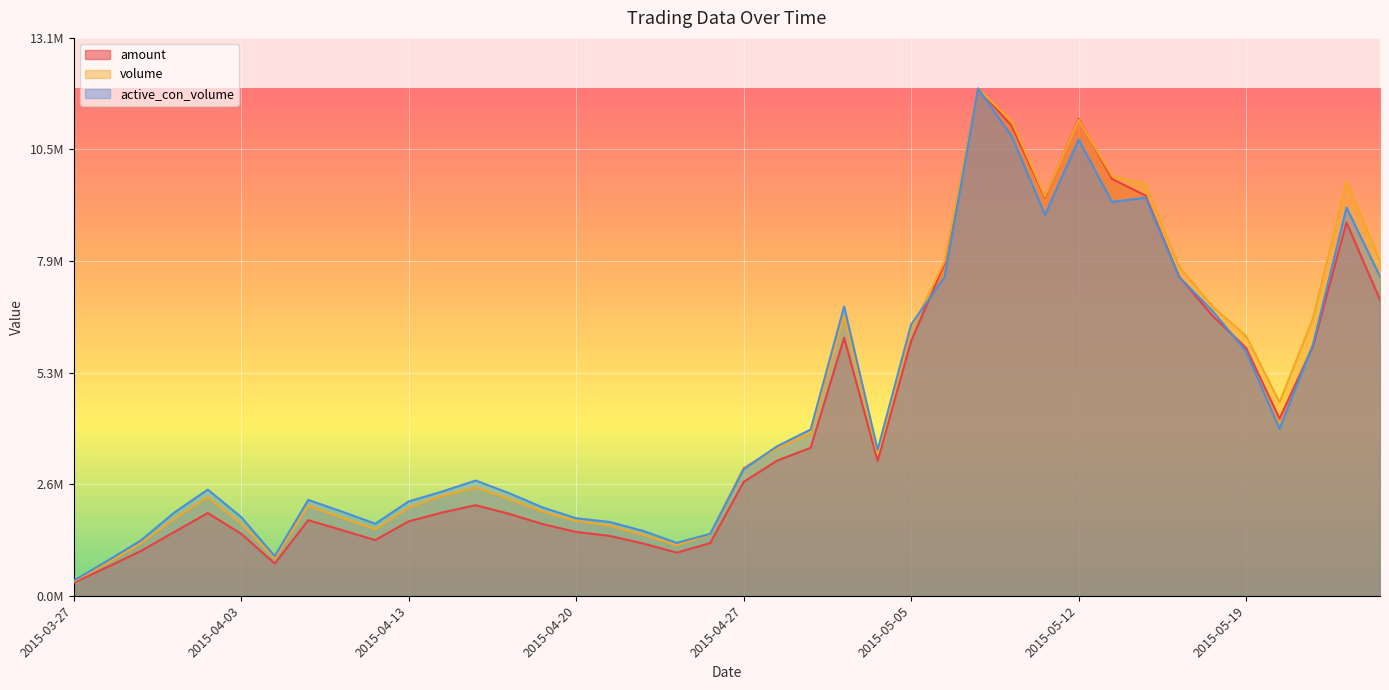

What is the difference between the maximum and second lowest values in the active_con_volume series?

11122969.8